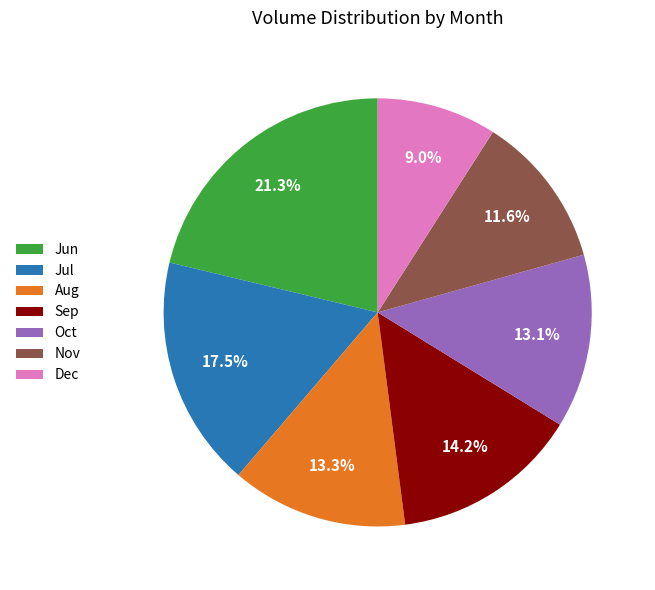

To the nearest percent, what is the average slice percentage?

14%